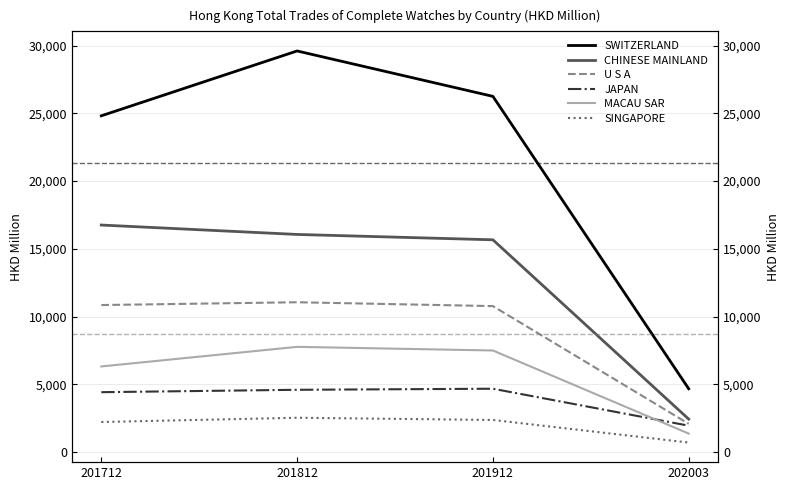

Reading left to right, transcribe all the data shown in this chart.

SWITZERLAND: 24821.3	29609.7	26257.4	4670.3
CHINESE MAINLAND: 16758.3	16063.6	15668.0	2429.5
U S A: 10851.6	11058.7	10773.6	2083.2
JAPAN: 4418.7	4595.7	4674.4	1945.8
MACAU SAR: 6318.9	7765.6	7496.5	1360.9
SINGAPORE: 2217.4	2531.6	2368.3	700.0